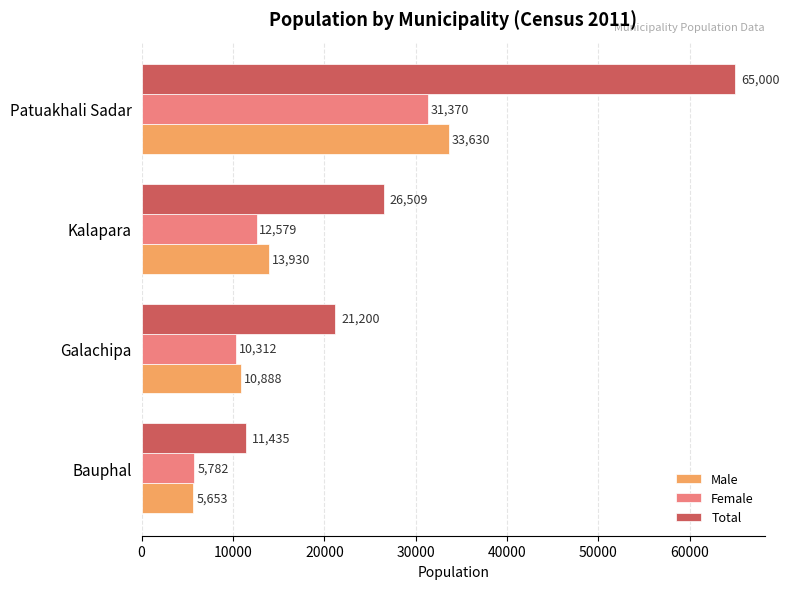

What is the smallest value displayed?

5653